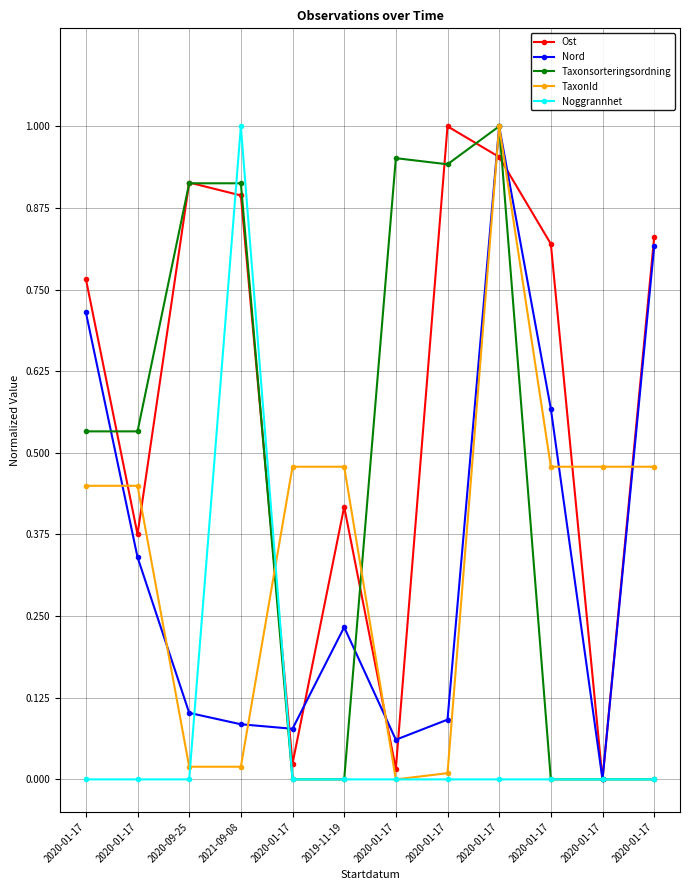

Which category has the highest value in the Nord series?

2020-01-17